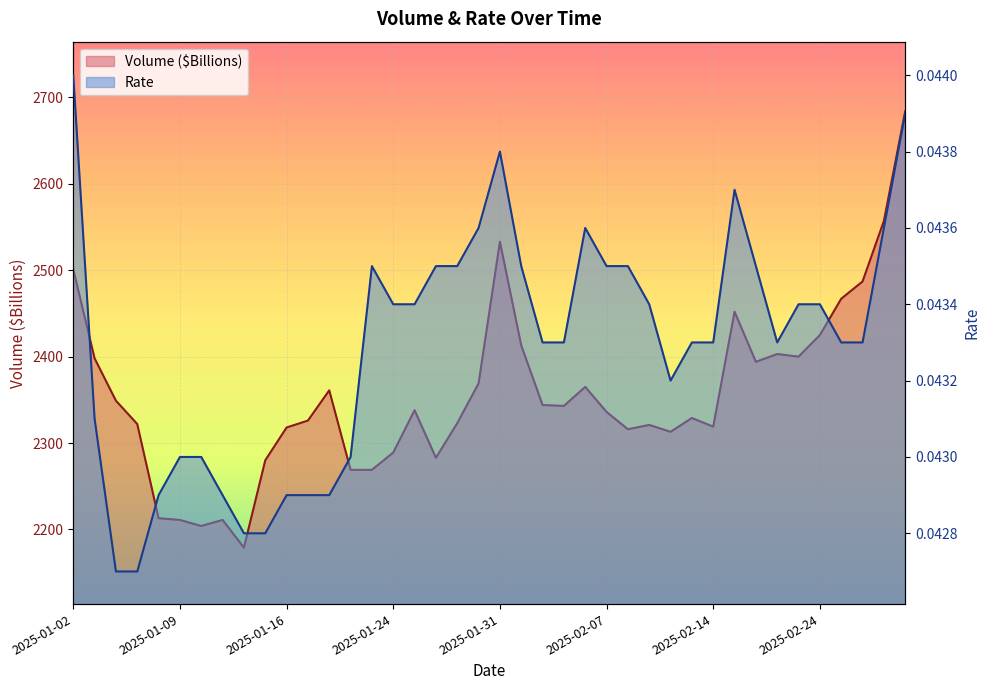

Is the value of Rate at 2025-01-28 greater than the value of Volume ($Billions) at 2025-02-21?

No